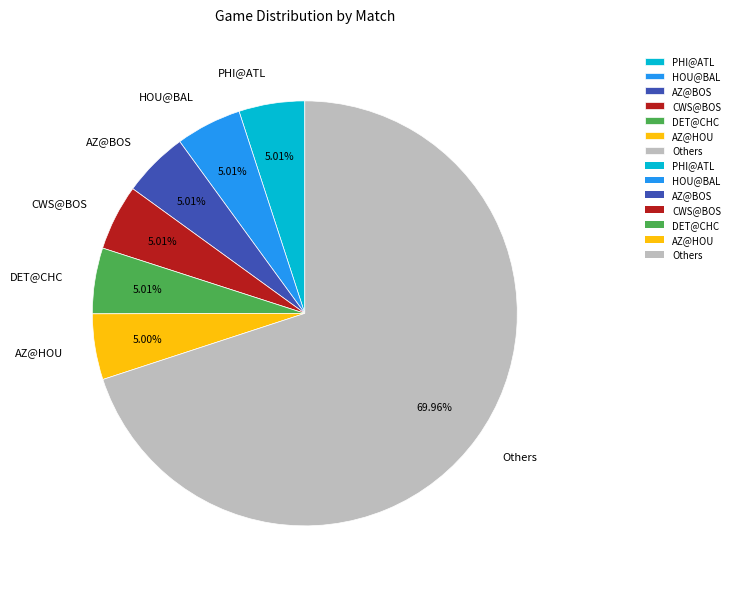

What is the ratio of the value at AZ@BOS to the value at PHI@ATL?

1.0